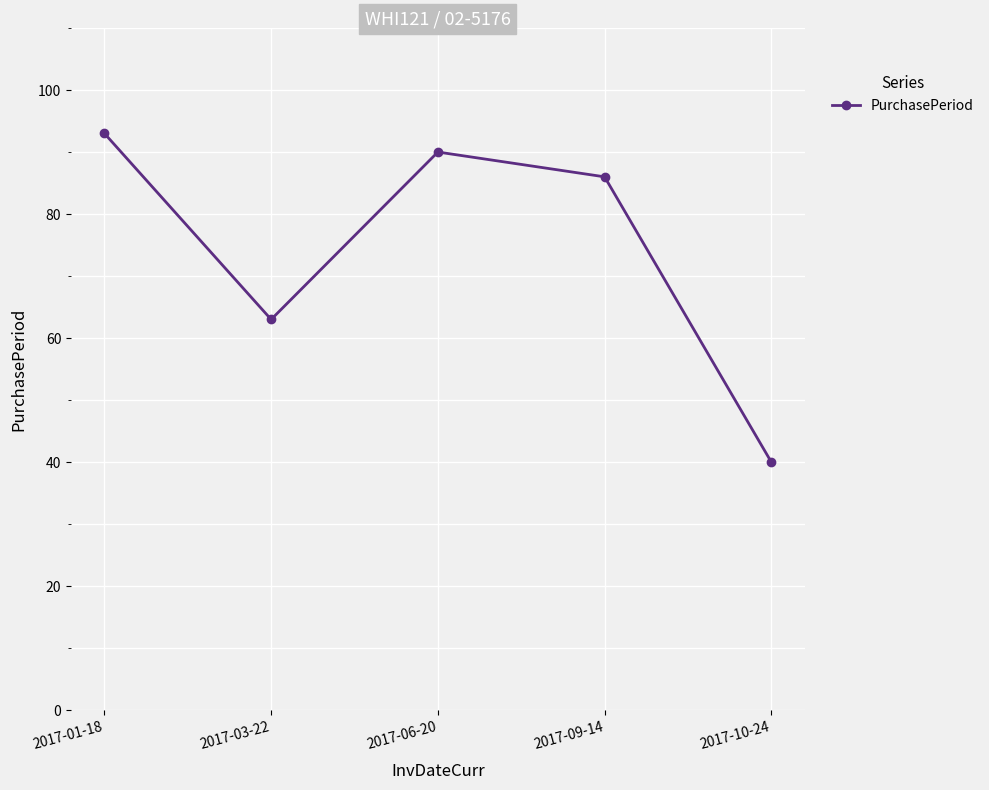

At which category does the chart reach its minimum across all series?

2017-10-24